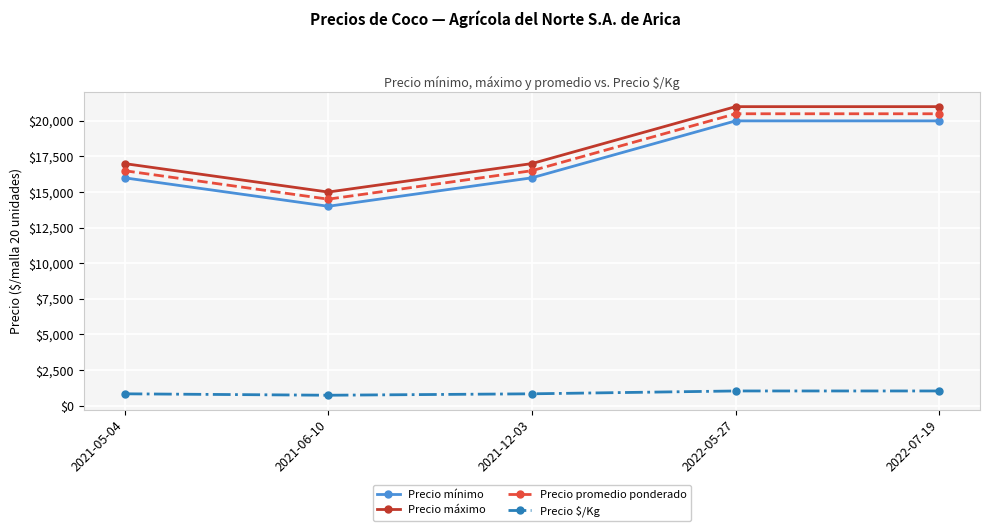

What is the greatest value displayed?

21000